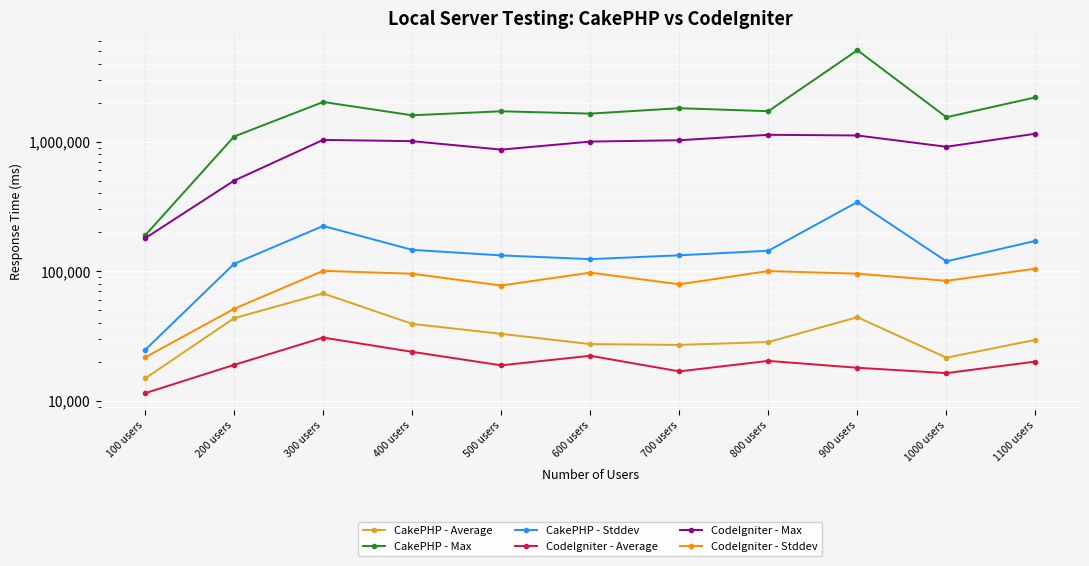

Which has a higher value, 500 users or 400 users?

400 users